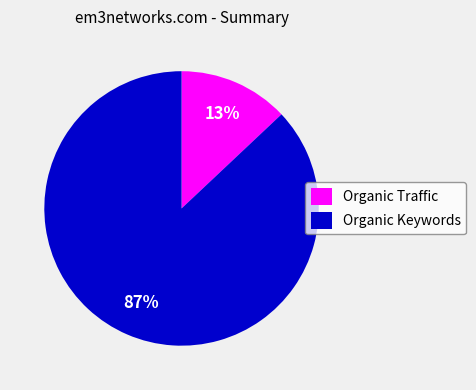

How many segments does this pie chart have?

2